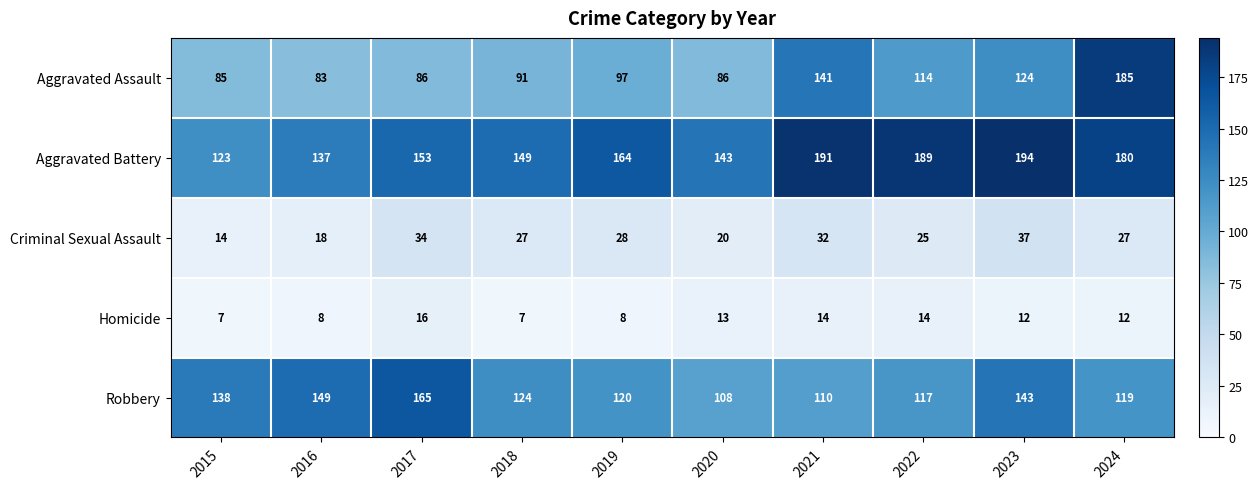

Where is Robbery nearest to the value 136?

2015